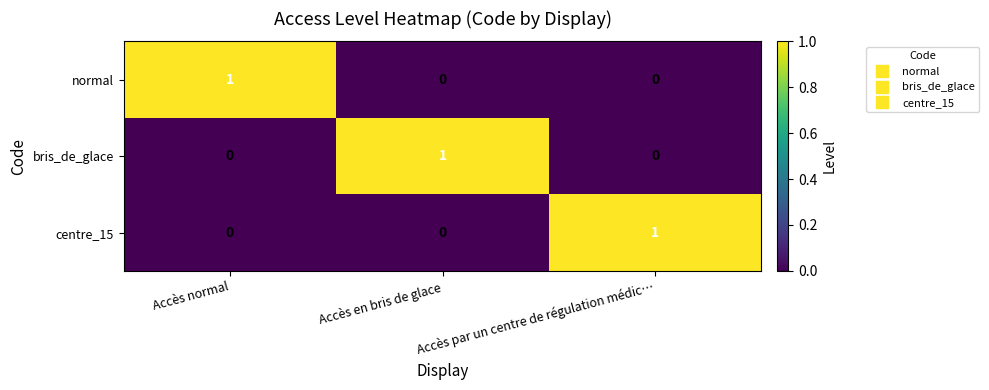

At how many categories does at least one series exceed 0?

3